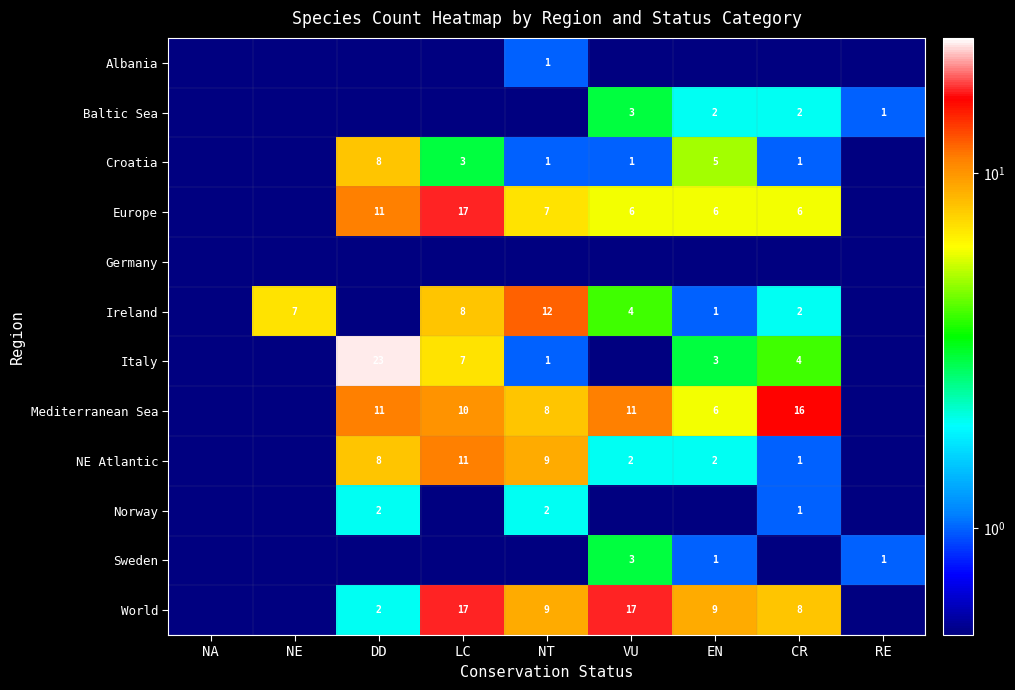

Is it true that Ireland equals 1.0 at EN?

True